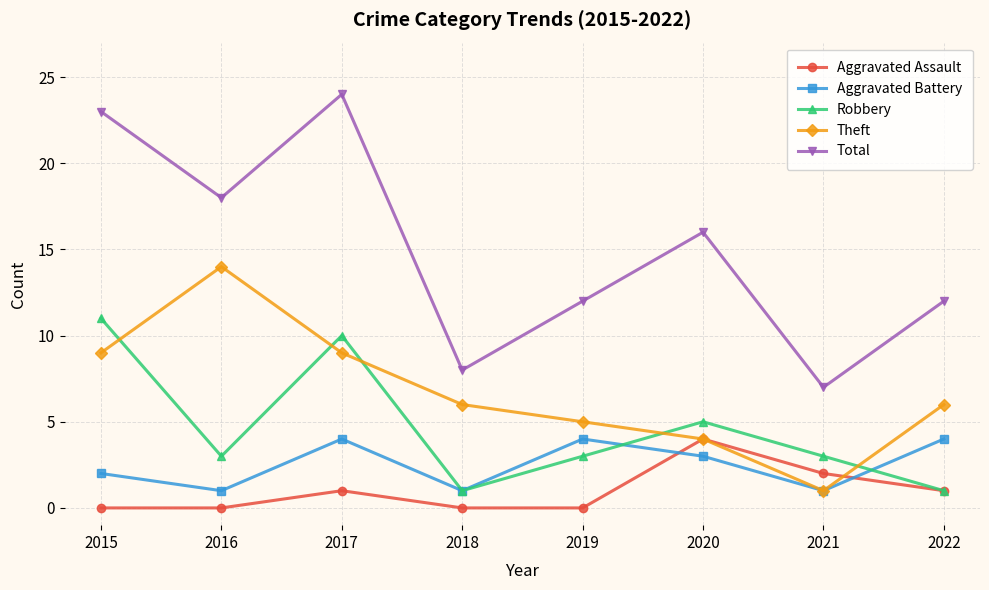

Reading left to right, extract all data points from this chart.

Aggravated Assault: 0	0	1	0	0	4	2	1
Aggravated Battery: 2	1	4	1	4	3	1	4
Robbery: 11	3	10	1	3	5	3	1
Theft: 9	14	9	6	5	4	1	6
Total: 23	18	24	8	12	16	7	12